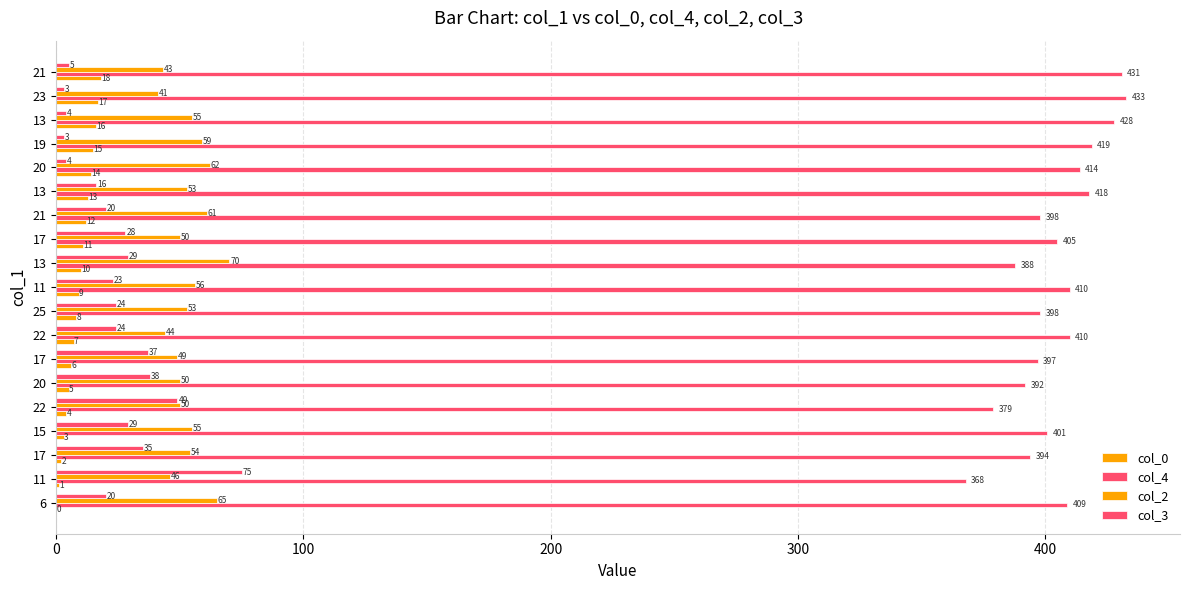

How many series are shown in this chart?

4